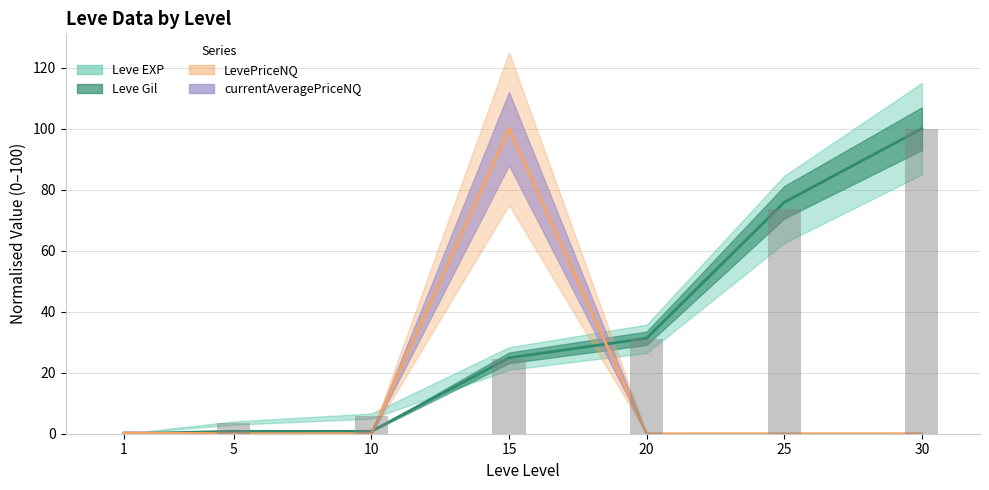

Which has a higher value, 25 or 10?

25